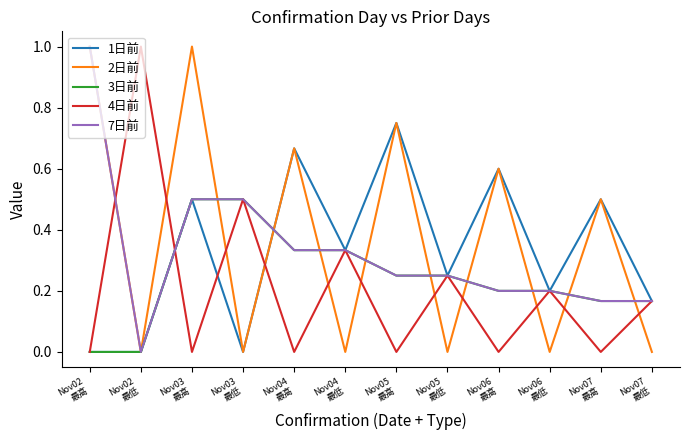

What is the maximum value for 4日前?

1.0